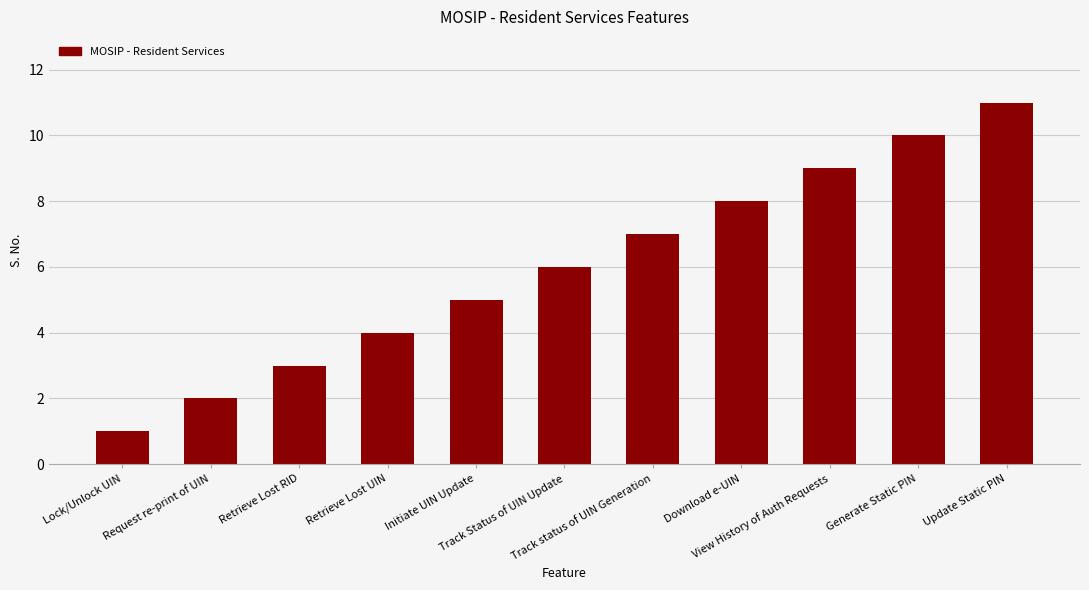

What is the average value?

6